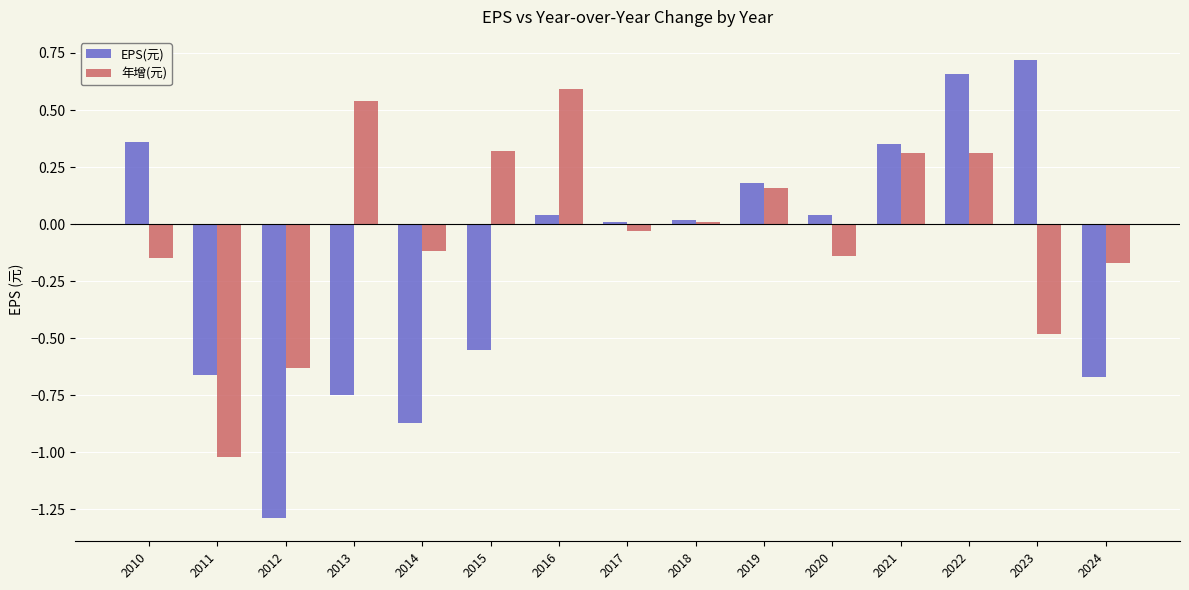

What are all the series names shown in the legend?

EPS(元), 年增(元)